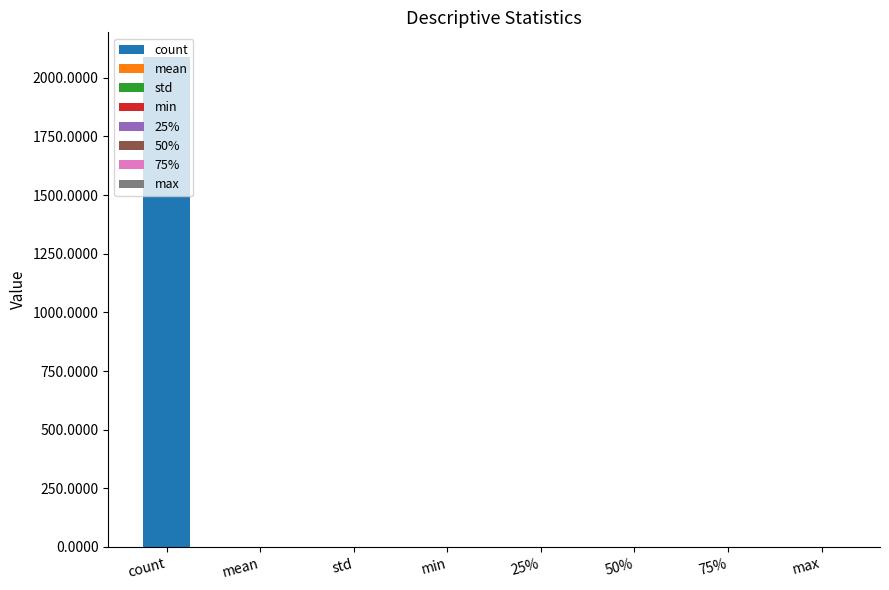

Reading left to right, what are all the values shown in this chart?

count=2089.0	mean=0.0	std=0.0	min=0.0	25%=0.0	50%=0.0	75%=0.0	max=0.0